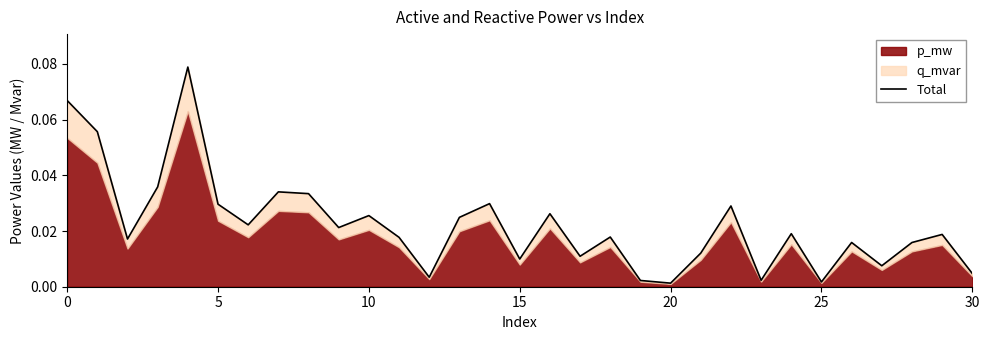

Reading left to right, transcribe all the data shown in this chart.

0.1	0.1	0.0	0.0	0.1	0.0	0.0	0.0	0.0	0.0	0.0	0.0	0.0	0.0	0.0	0.0	0.0	0.0	0.0	0.0	0.0	0.0	0.0	0.0	0.0	0.0	0.0	0.0	0.0	0.0	0.0